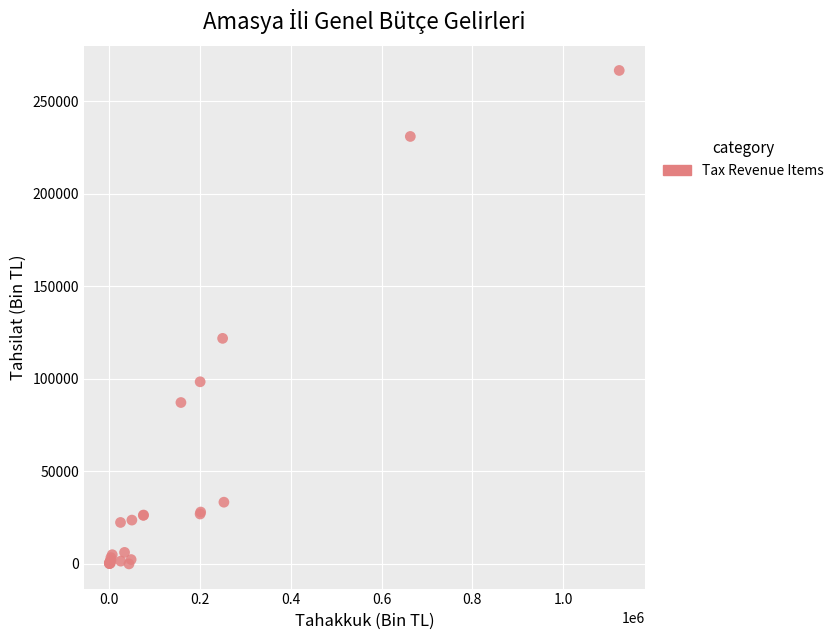

What Y value in the scatter plot is closest to 133231?

121775